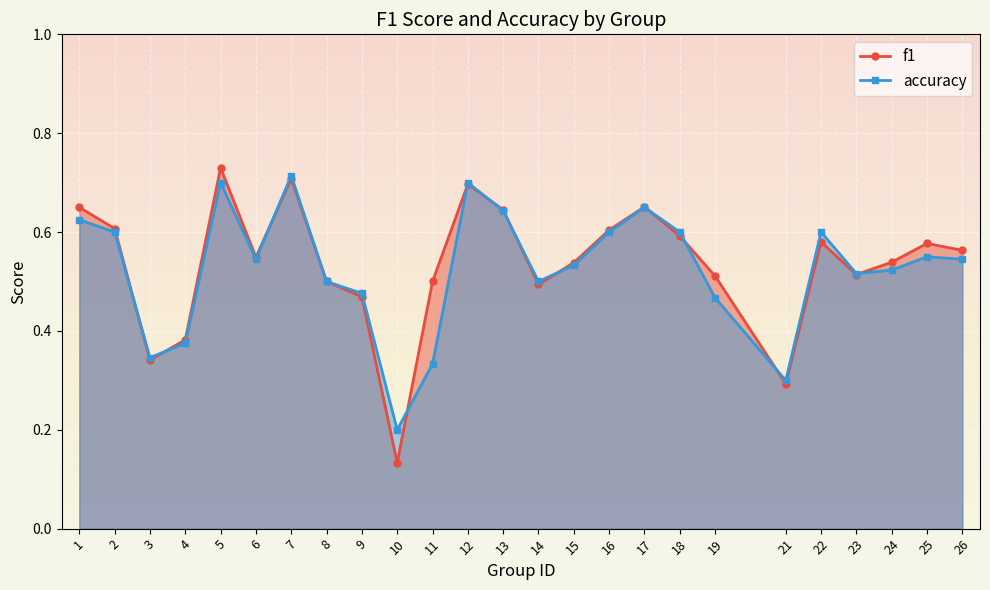

What is the difference between the maximum and minimum values in the f1 series?

0.6